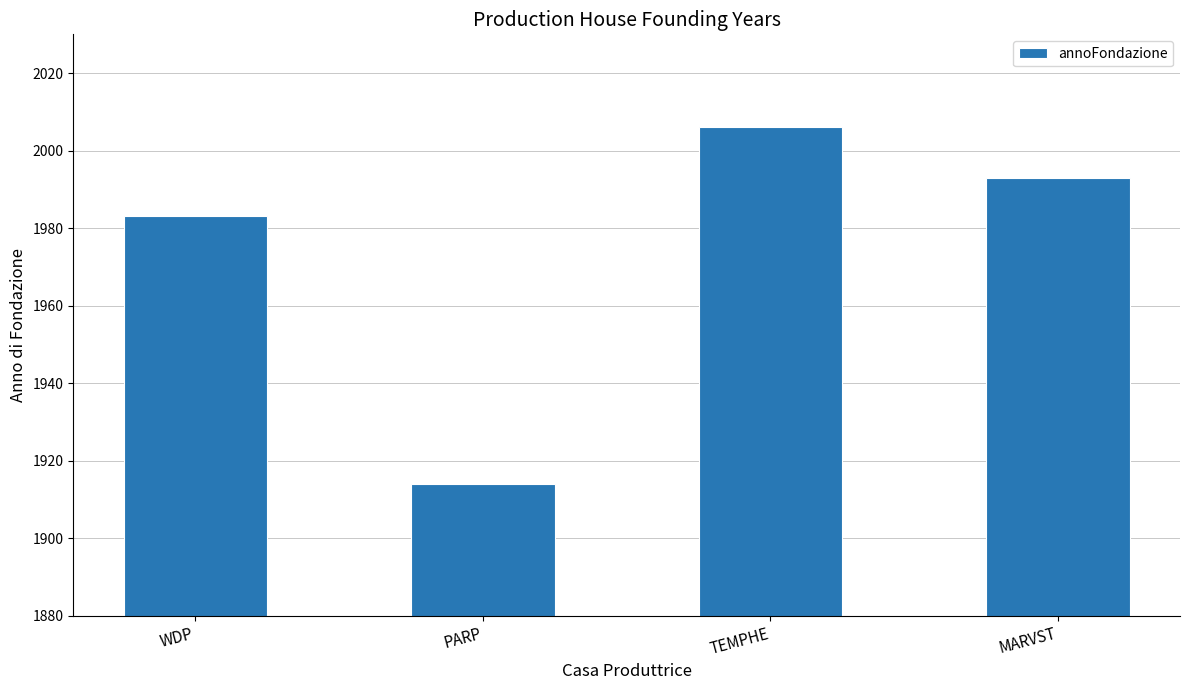

What is the change in value from PARP to MARVST?

+79